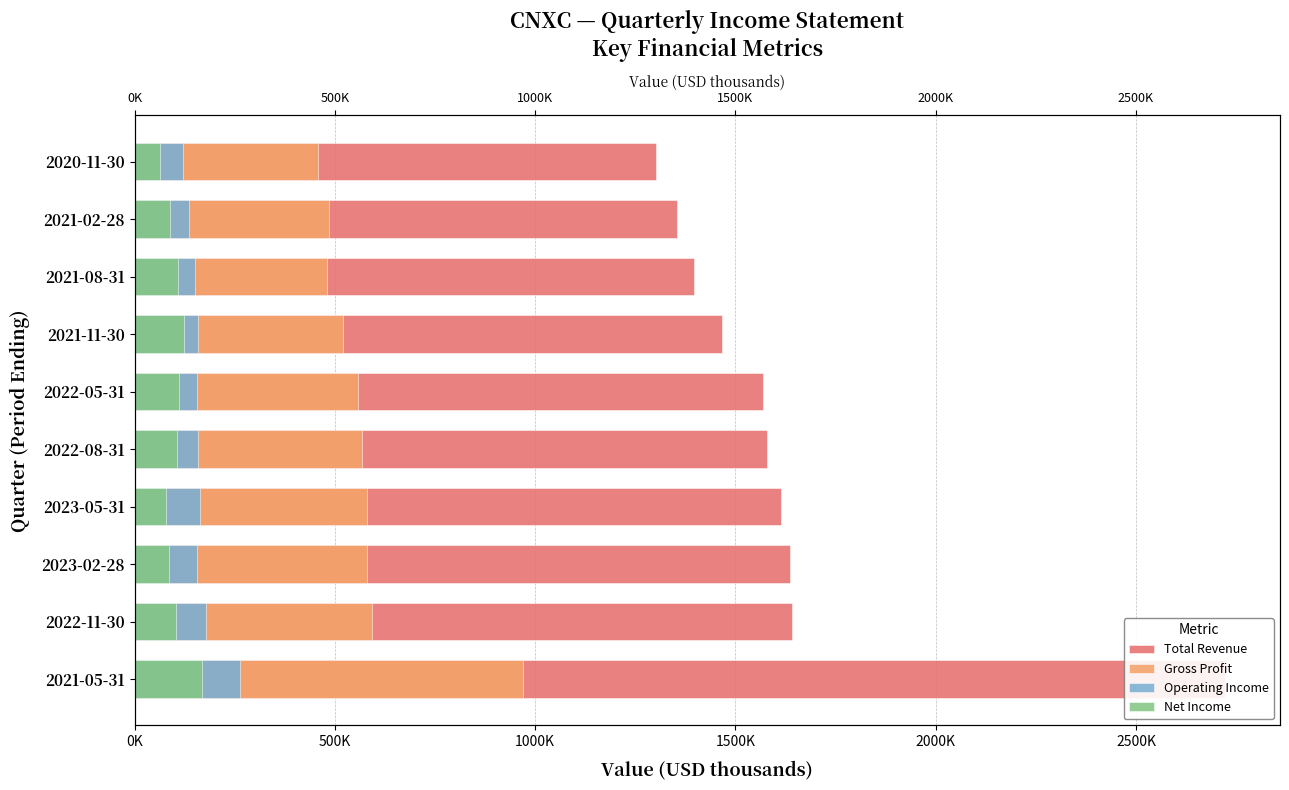

What is the total value across all series at 2023-02-28?

2459900